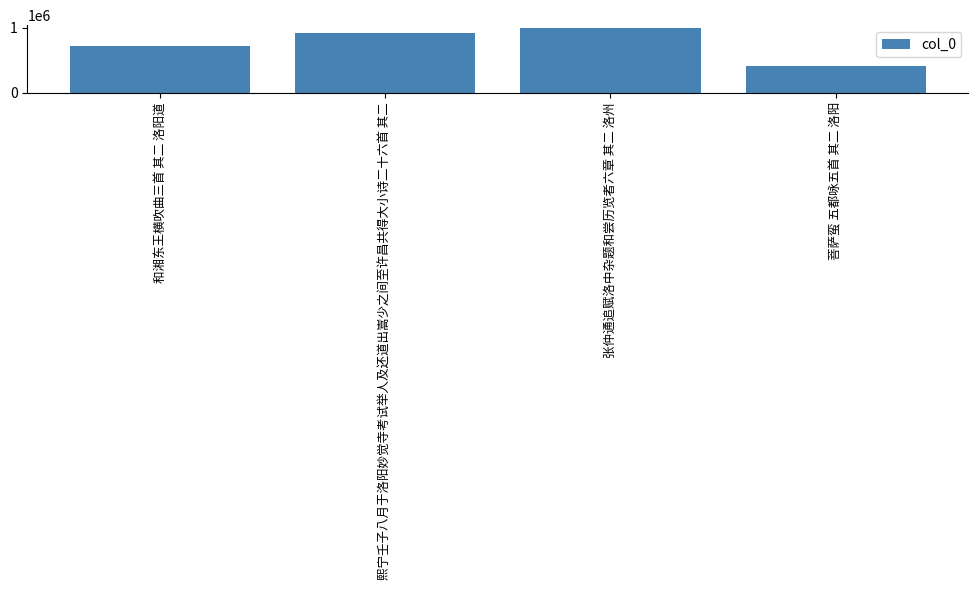

List the labels in order of value, smallest first.

菩萨蛮 五都咏五首 其二 洛阳, 和湘东王横吹曲三首 其二 洛阳道, 熙宁壬子八月于洛阳妙觉寺考试举人及还道出嵩少之间至许昌共得大小诗二十六首 其二, 张仲通追赋洛中杂题和尝历览者六章 其二 洛州